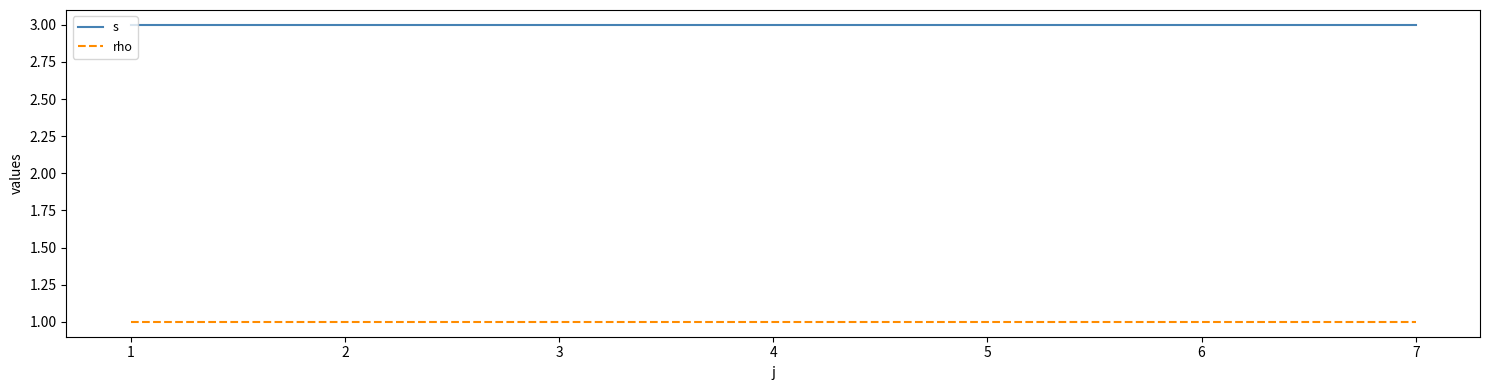

What are all the series names shown in the legend?

s, rho